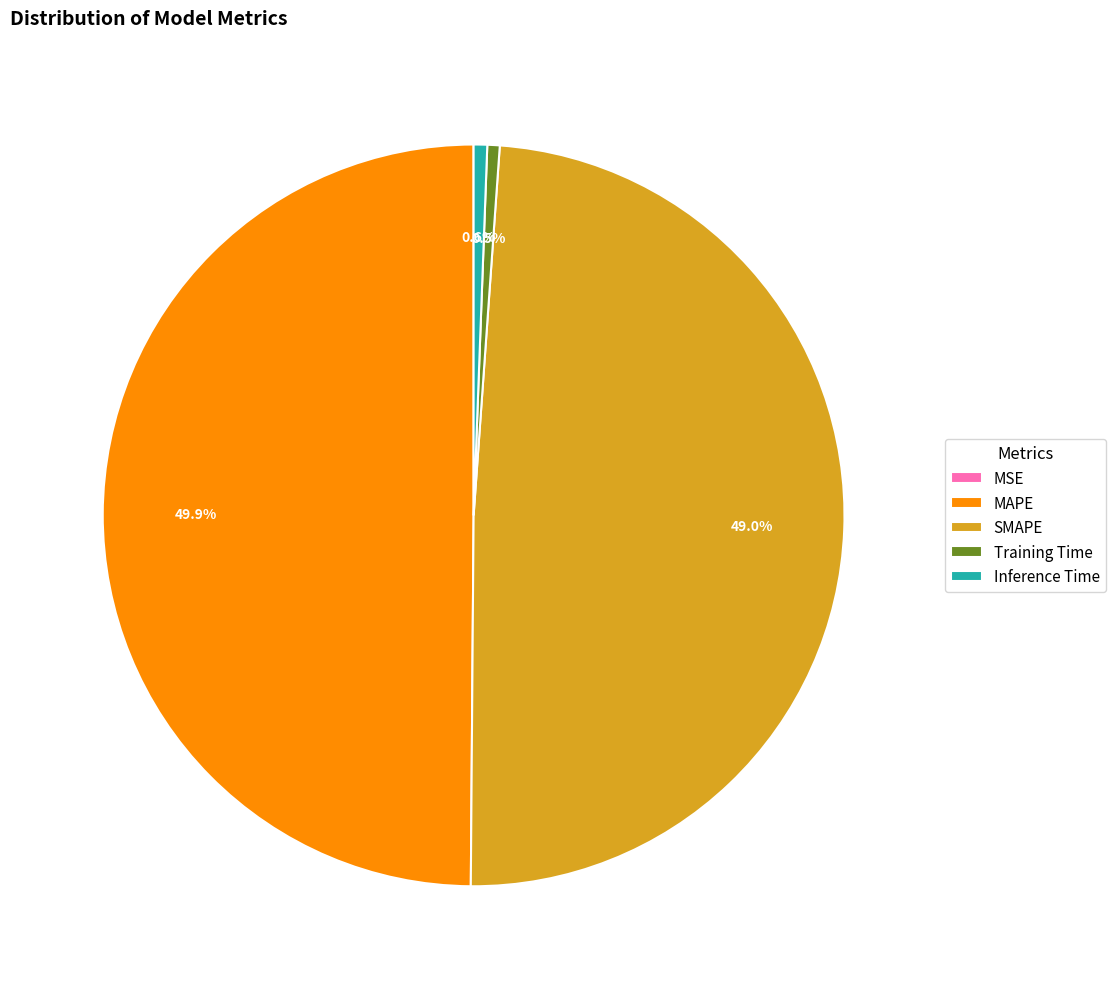

Between Training Time and MAPE, which is larger?

MAPE